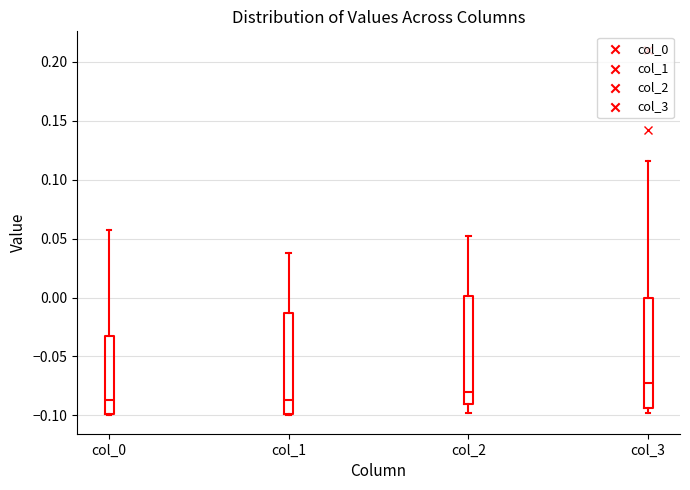

Which box's median line is the highest?

col_3